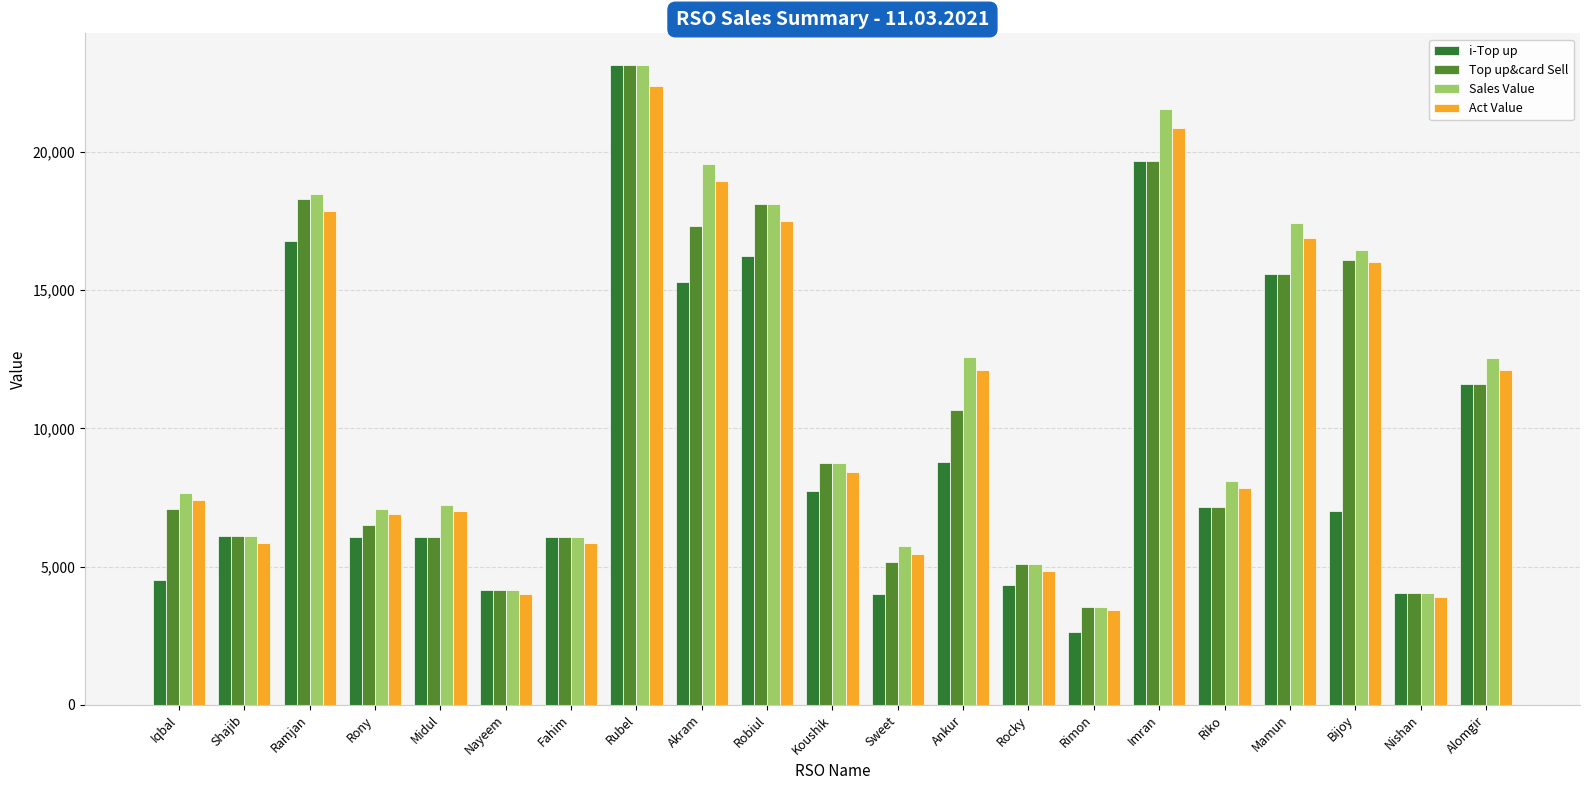

True or false: i-Top up has a value of 2986.9 at Shajib.

False